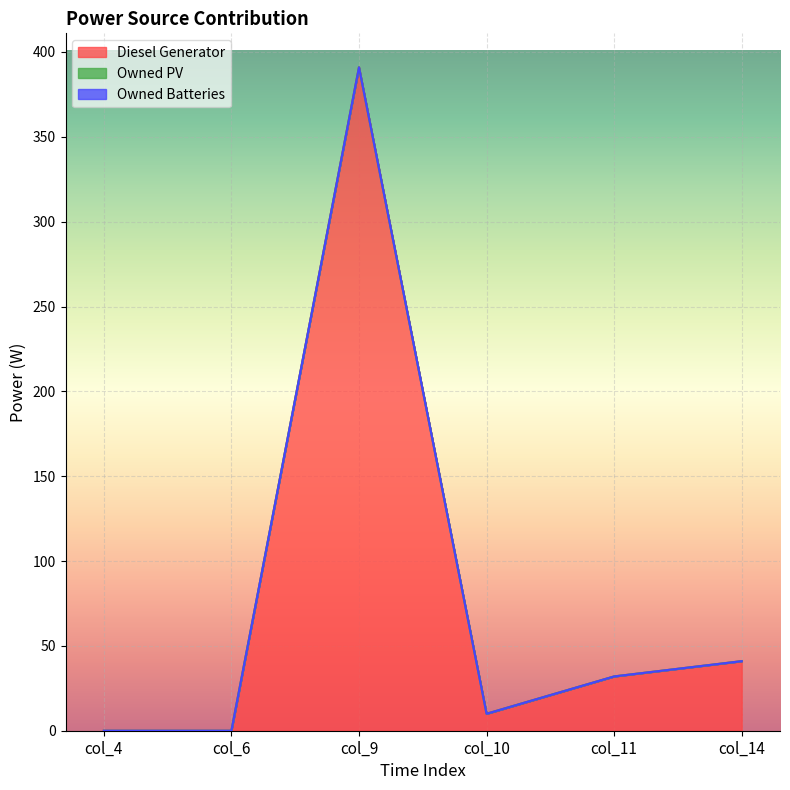

At col_14, list the series in order from largest to smallest.

Diesel Generator, Owned PV, Owned Batteries